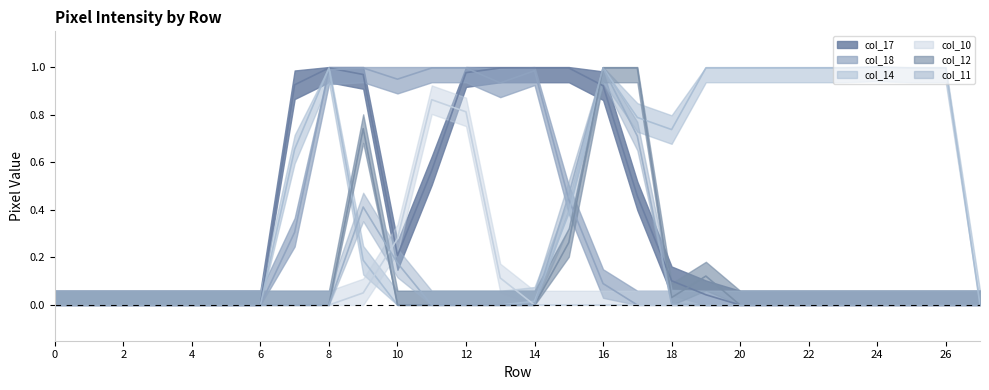

Reading left to right, transcribe all the data shown in this chart.

col_17: 0.0	0.0	0.0	0.0	0.0	0.0	0.0	0.9	1.0	1.0	0.2	0.6	1.0	1.0	1.0	1.0	0.9	0.5	0.1	0.0	0.0	0.0	0.0	0.0	0.0	0.0	0.0	0.0
col_18: 0.0	0.0	0.0	0.0	0.0	0.0	0.0	0.3	1.0	1.0	0.9	1.0	1.0	0.9	1.0	0.4	0.1	0.0	0.0	0.0	0.0	0.0	0.0	0.0	0.0	0.0	0.0	0.0
col_14: 0.0	0.0	0.0	0.0	0.0	0.0	0.0	0.7	1.0	0.2	0.0	0.0	0.0	0.0	0.0	0.4	1.0	0.8	0.7	1.0	1.0	1.0	1.0	1.0	1.0	1.0	1.0	0.0
col_10: 0.0	0.0	0.0	0.0	0.0	0.0	0.0	0.0	0.0	0.1	0.3	0.9	0.8	0.1	0.0	0.0	0.0	0.0	0.0	0.0	0.0	0.0	0.0	0.0	0.0	0.0	0.0	0.0
col_12: 0.0	0.0	0.0	0.0	0.0	0.0	0.0	0.0	0.0	0.7	0.0	0.0	0.0	0.0	0.0	0.3	1.0	1.0	0.0	0.1	0.0	0.0	0.0	0.0	0.0	0.0	0.0	0.0
col_11: 0.0	0.0	0.0	0.0	0.0	0.0	0.0	0.0	0.0	0.4	0.2	0.0	0.0	0.0	0.0	0.5	1.0	0.7	0.0	0.0	0.0	0.0	0.0	0.0	0.0	0.0	0.0	0.0